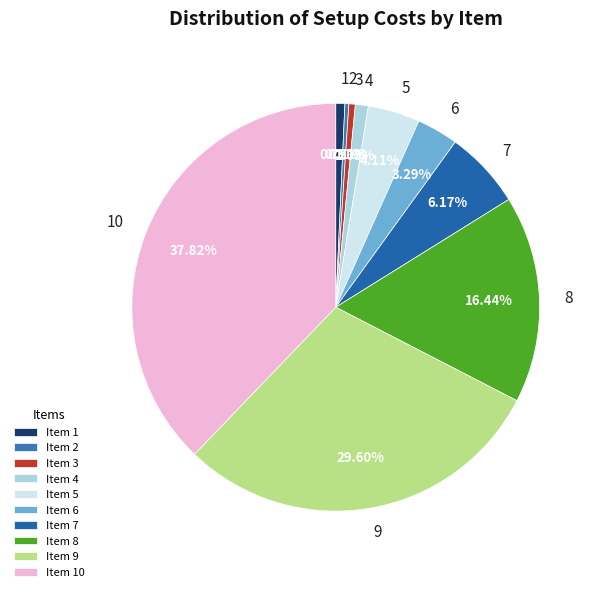

Do 1 and 10 together represent more than half of the pie?

No